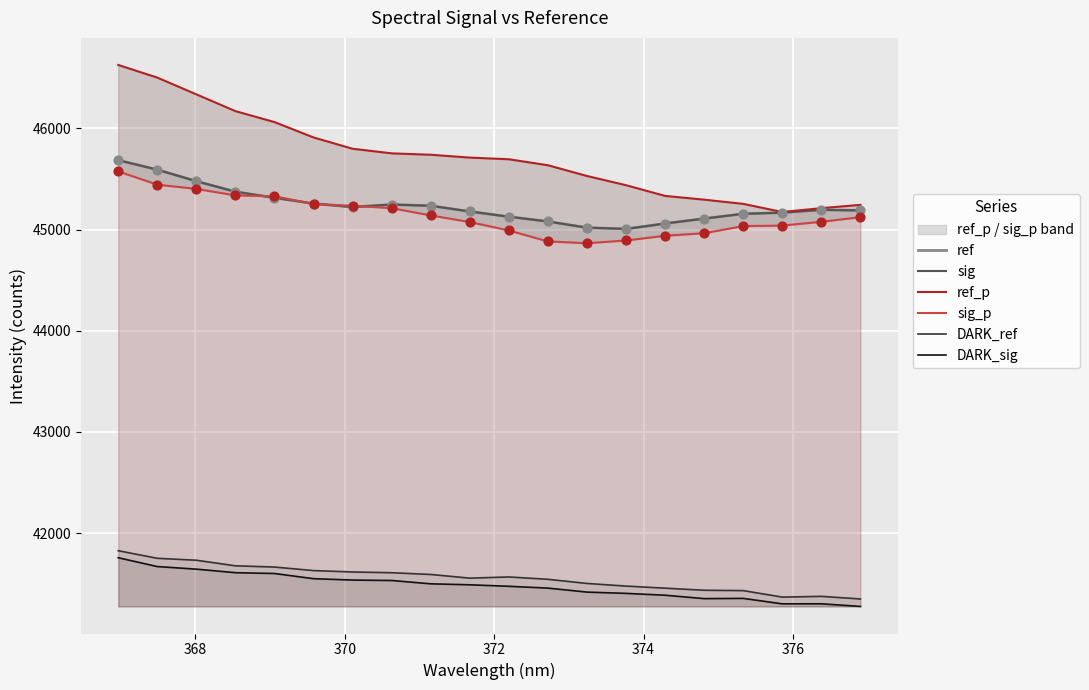

Which series reaches the minimum Y coordinate?

DARK_sig